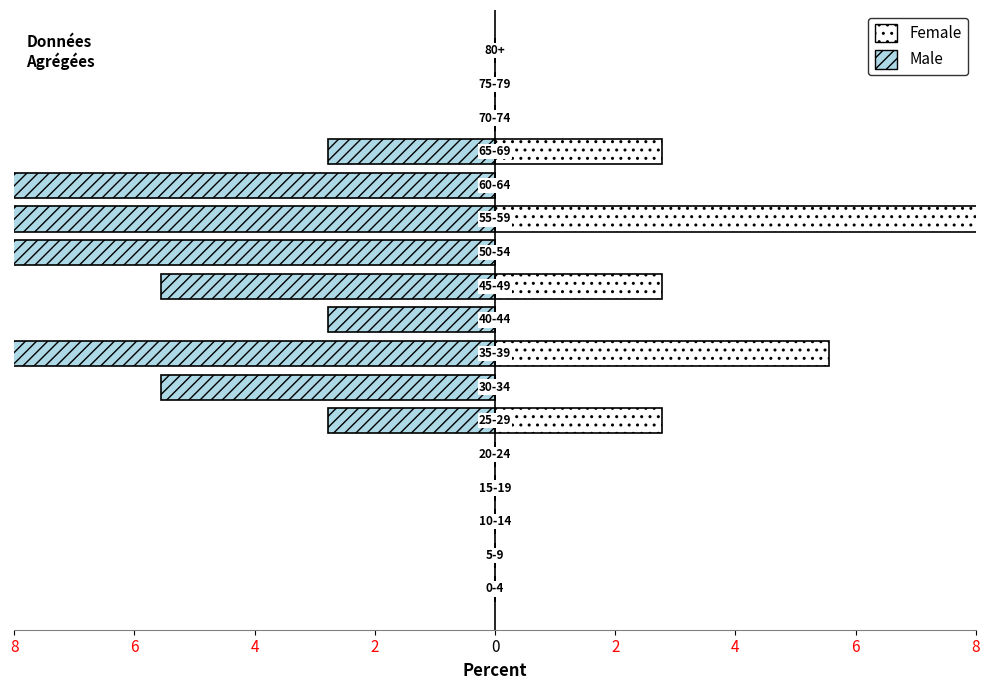

Which series has the largest total across all categories?

Female